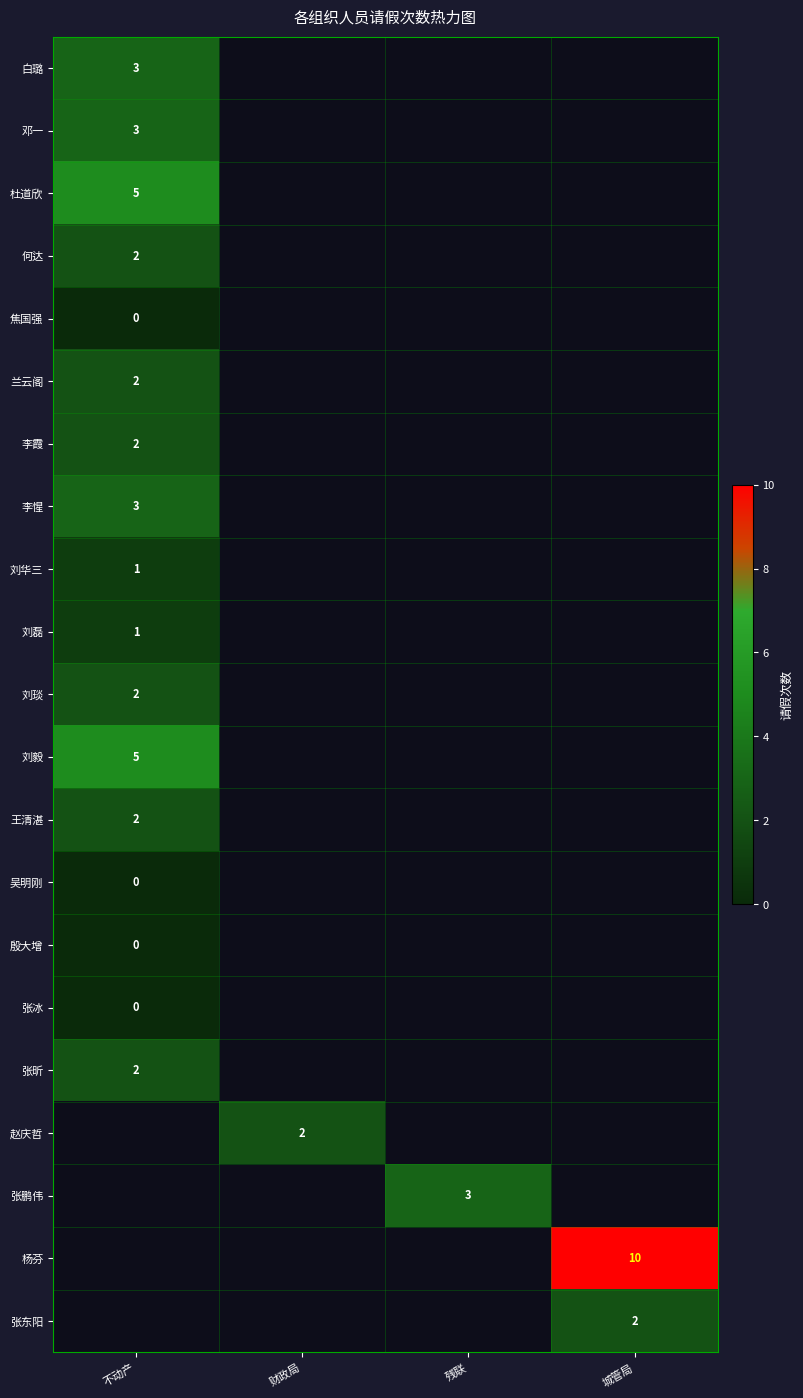

True or false: 邓一 has a value of 5 at 不动产.

False